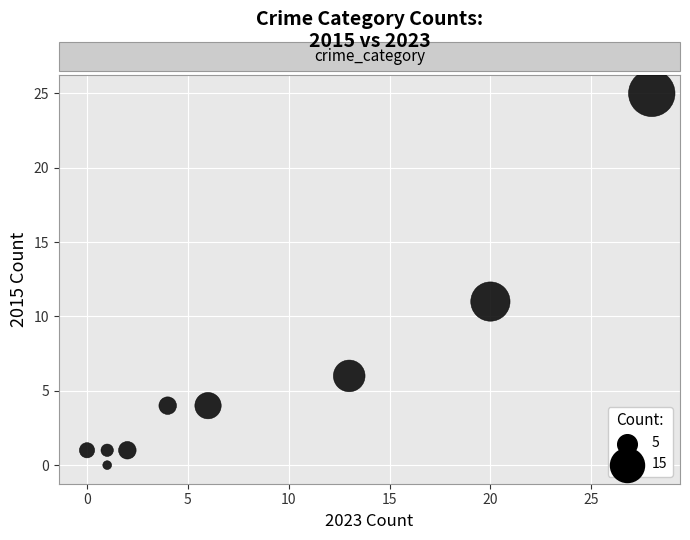

What is the range of X values (max minus min)?

28